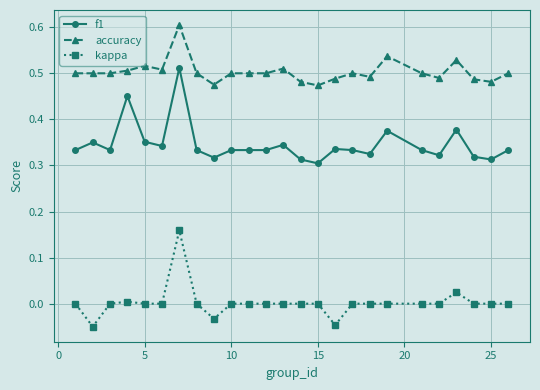

Which series has the largest total across all categories?

accuracy